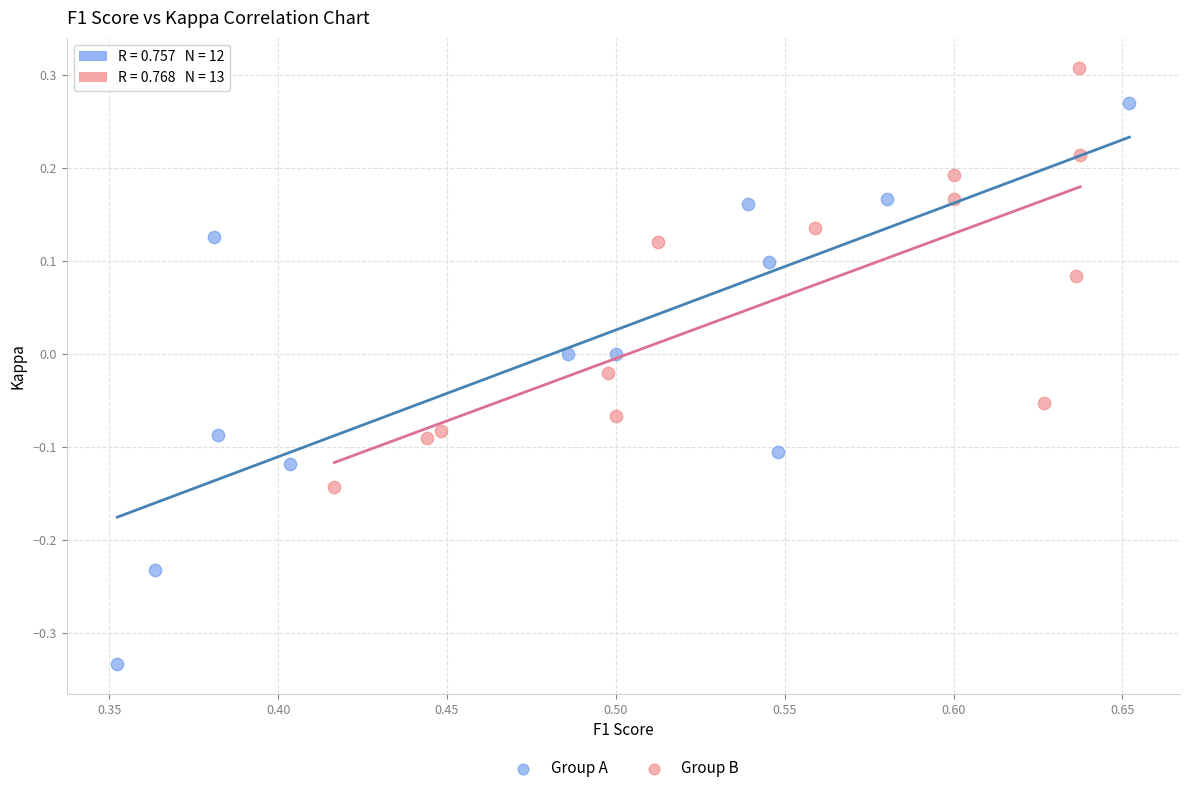

Which series reaches the maximum Y coordinate?

Group B